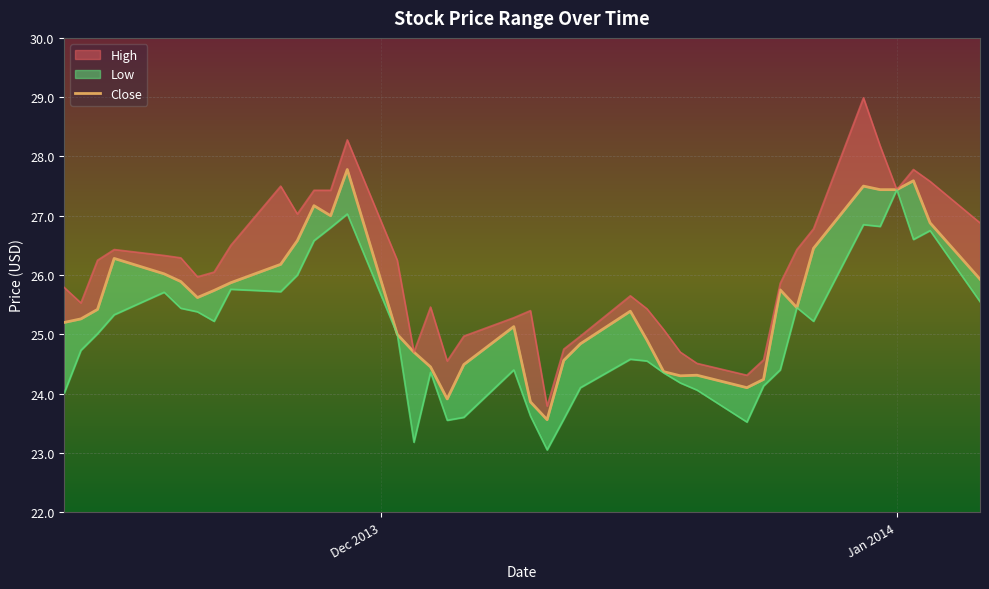

True or false: the data shows 35.6 at 9.

False